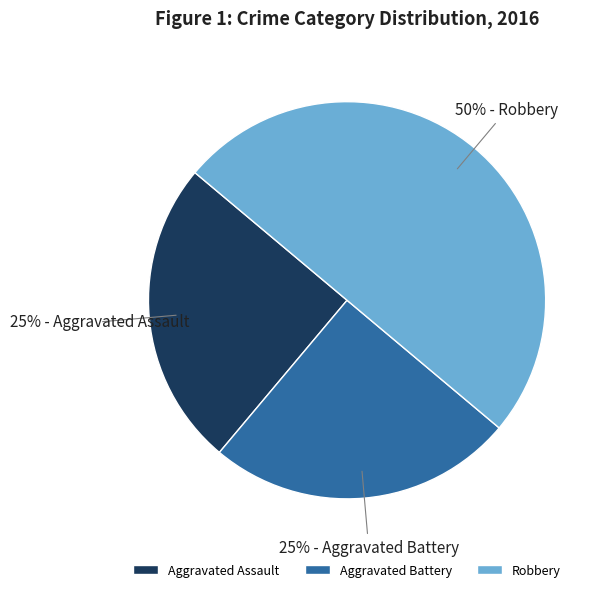

To the nearest percent, what percentage of the pie is Robbery?

50%